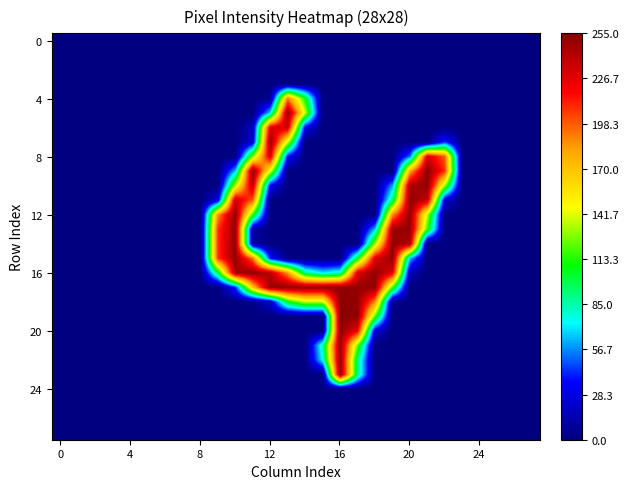

How many series are shown in this chart?

28